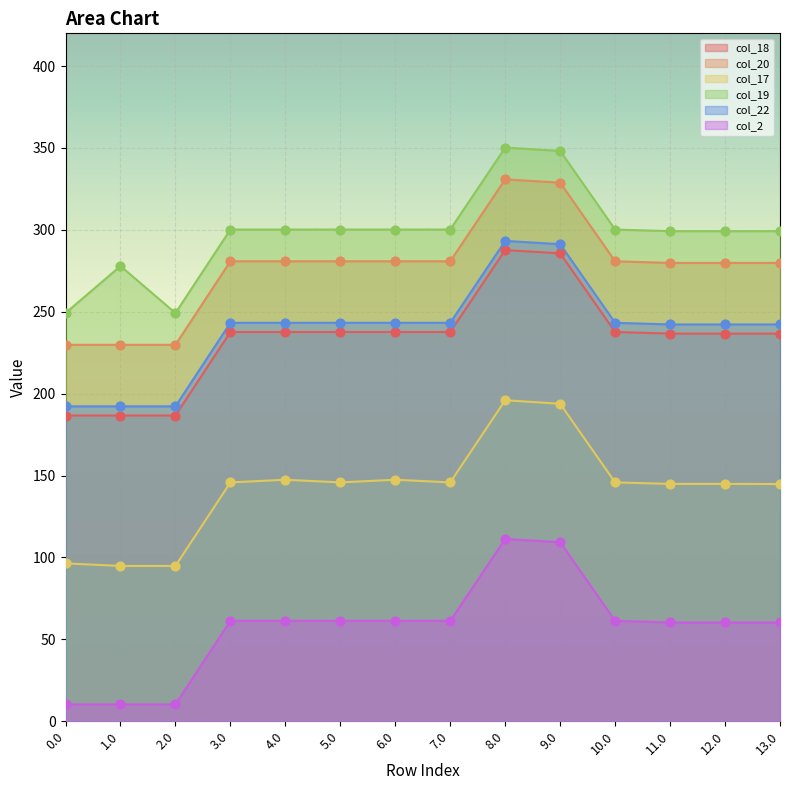

Which series has the largest total across all categories?

col_19